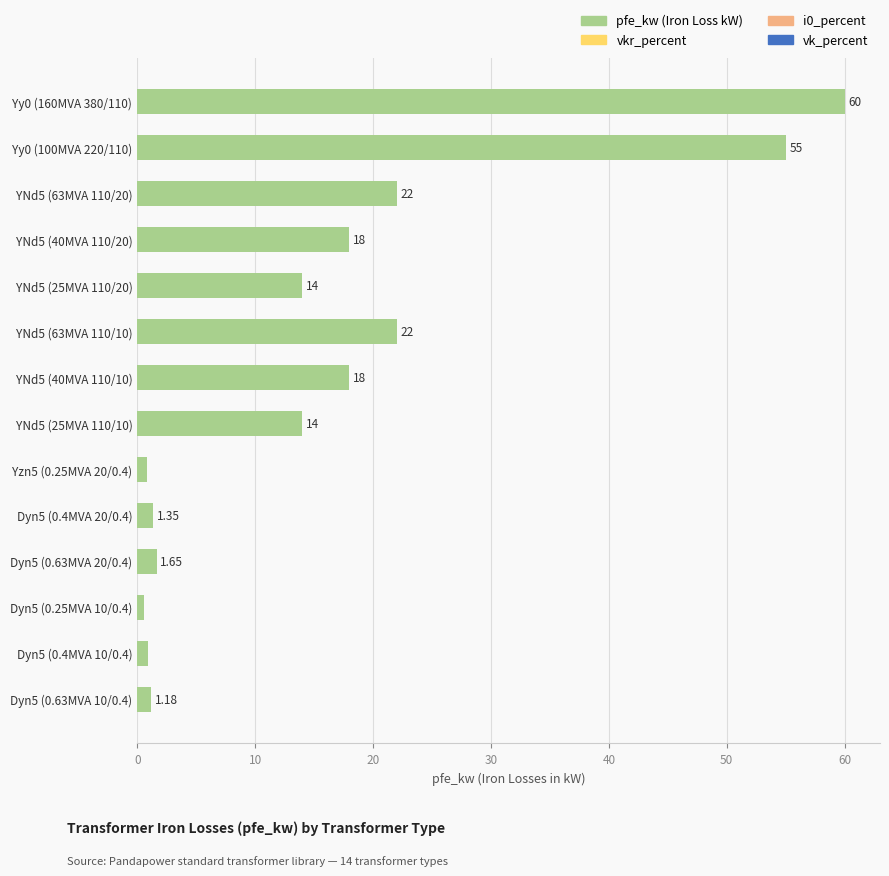

Which has a higher value, Dyn5 (0.25MVA 10/0.4) or Yy0 (160MVA 380/110)?

Yy0 (160MVA 380/110)